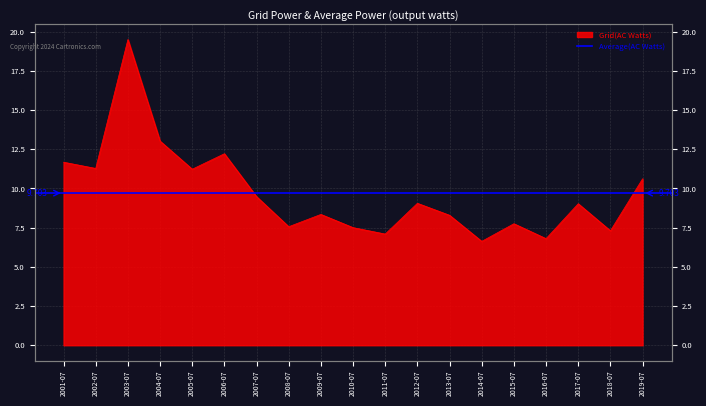

Does the chart display data point markers on the line(s)?

No